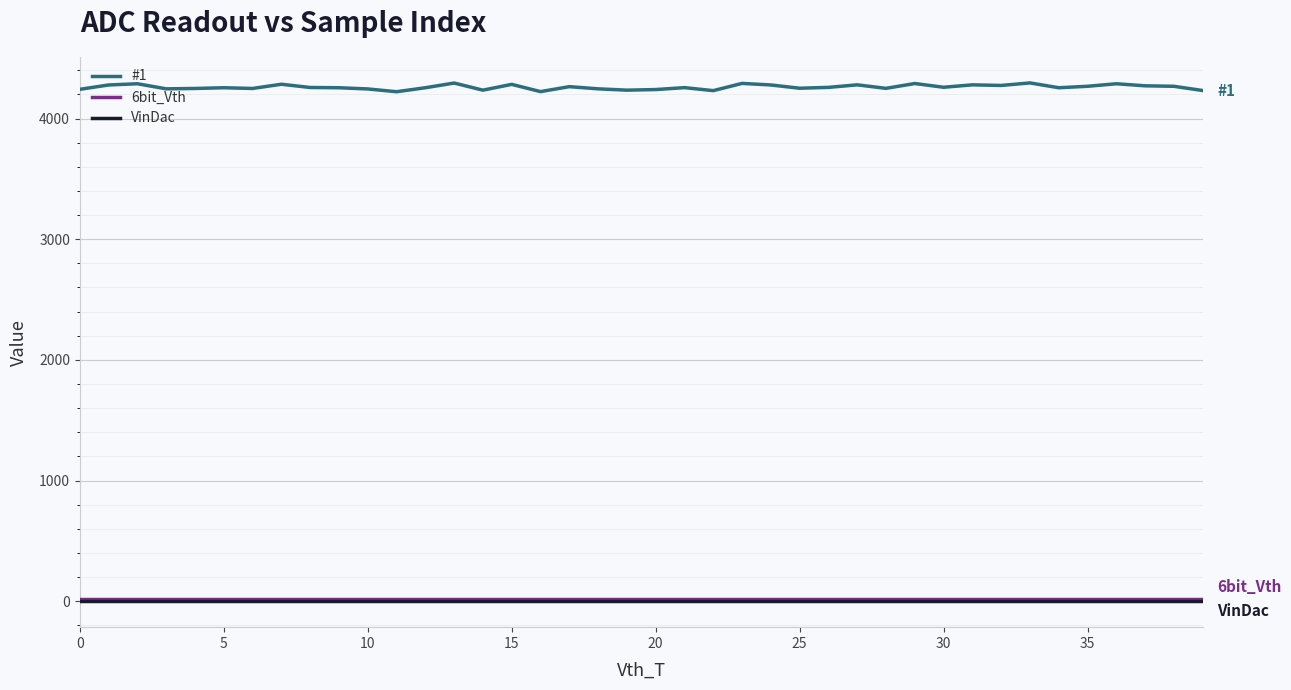

Which series has the widest spread of values?

#1